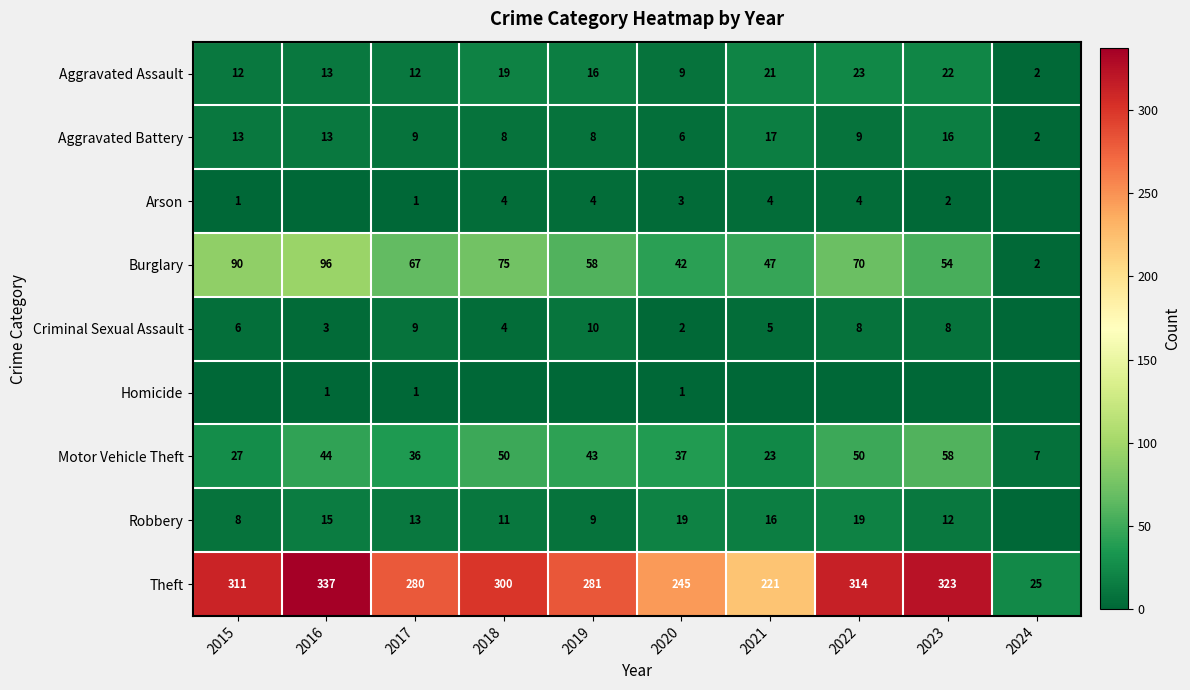

What is the lowest value of the Aggravated Assault series?

2